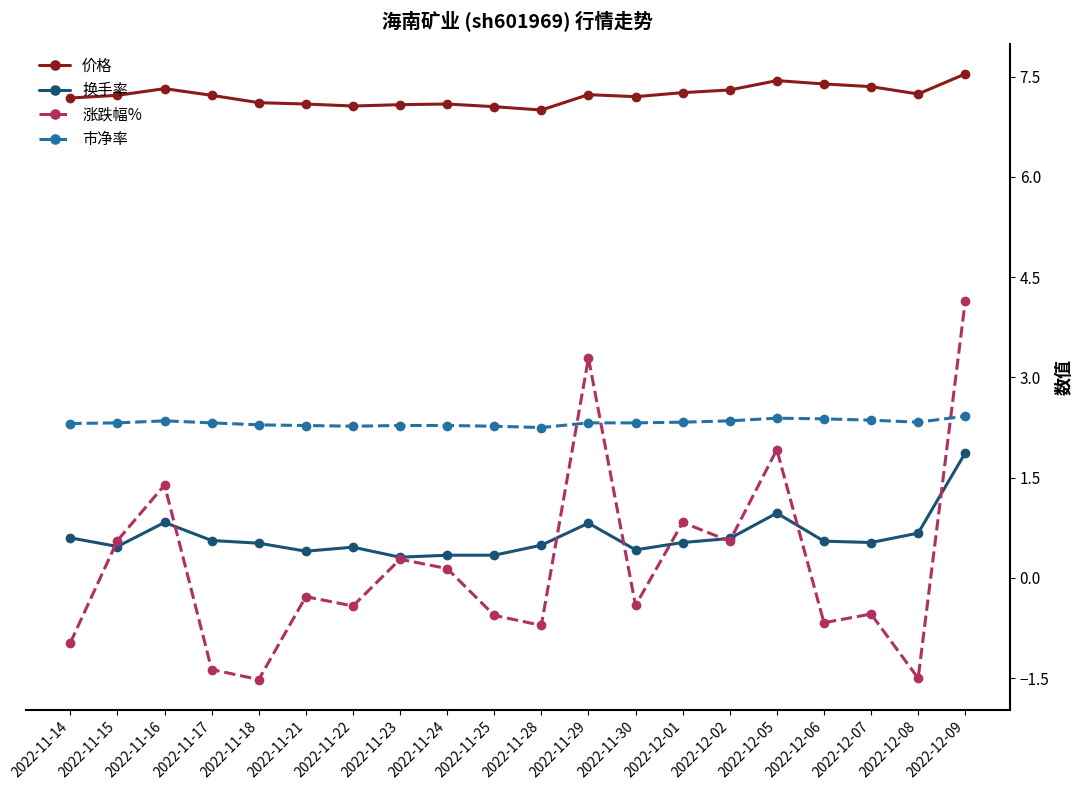

How many lines are shown in the chart?

4